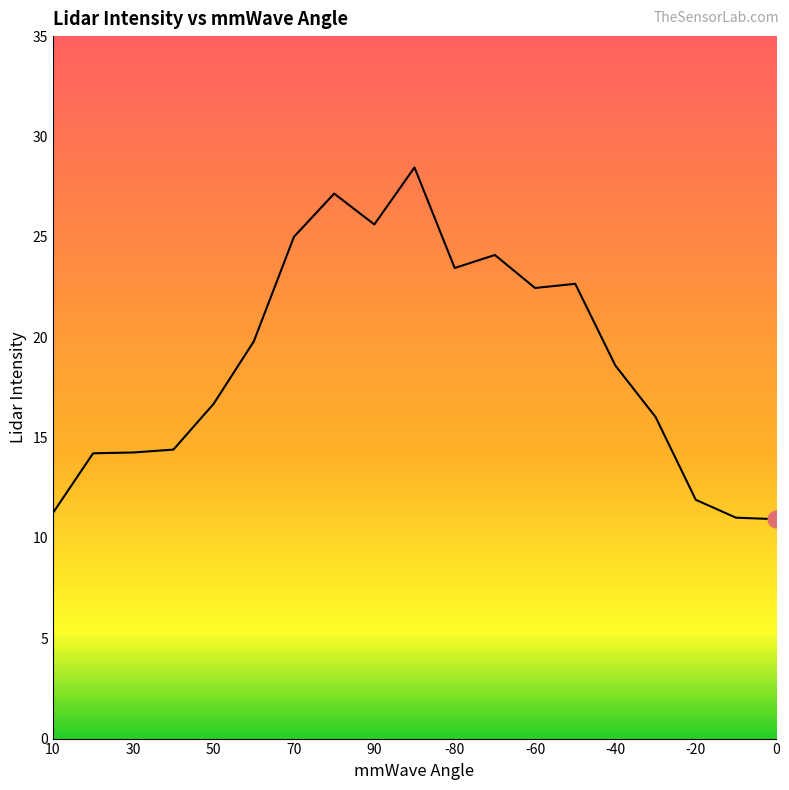

What is the difference between the maximum and minimum values?

17.5